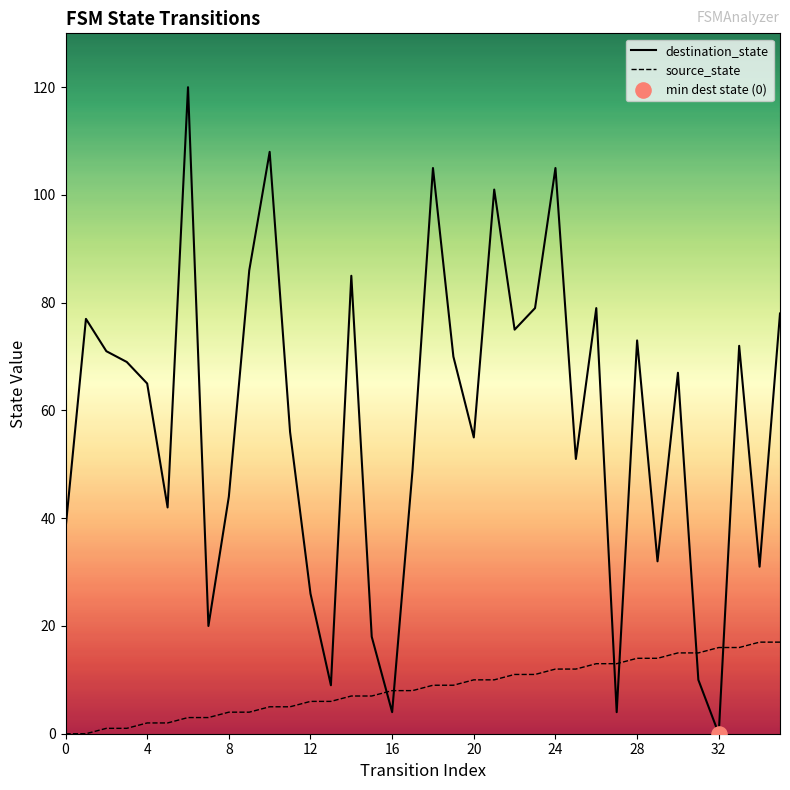

What are all the series names shown in the legend?

destination_state, source_state